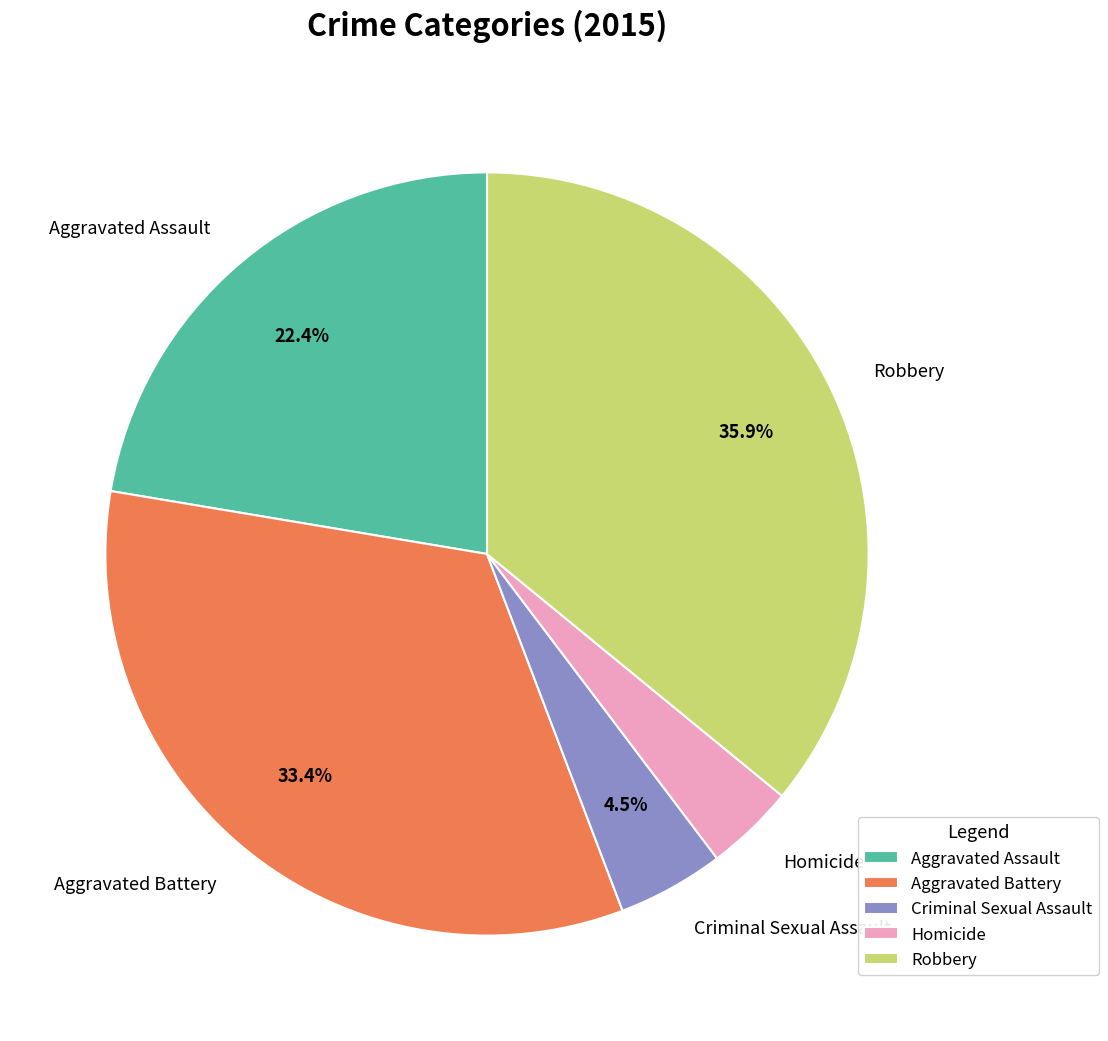

Which slice is the smallest?

Homicide